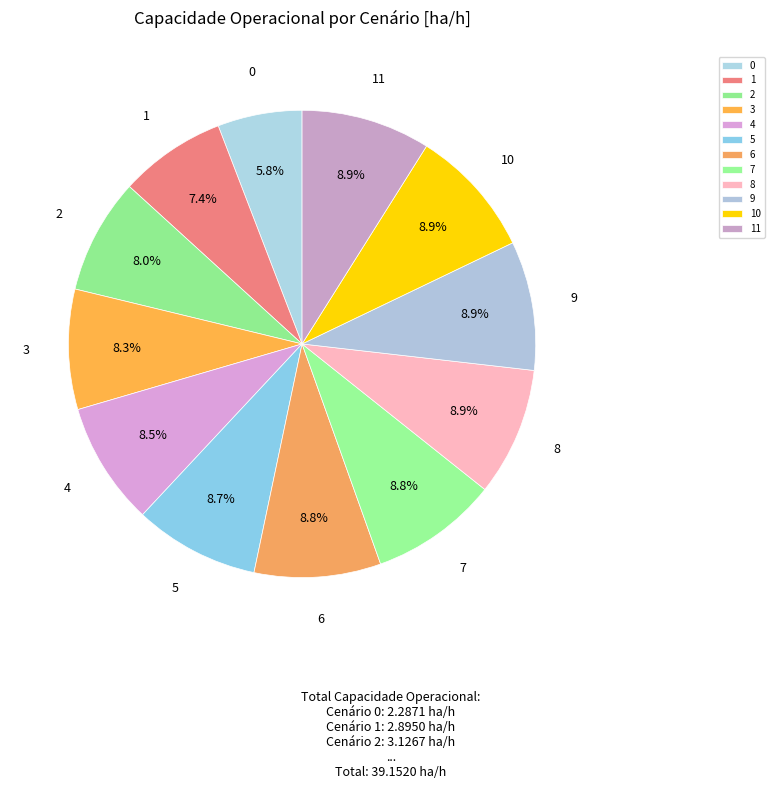

Approximately how many times larger is the value at 4 compared to 5?

1.0